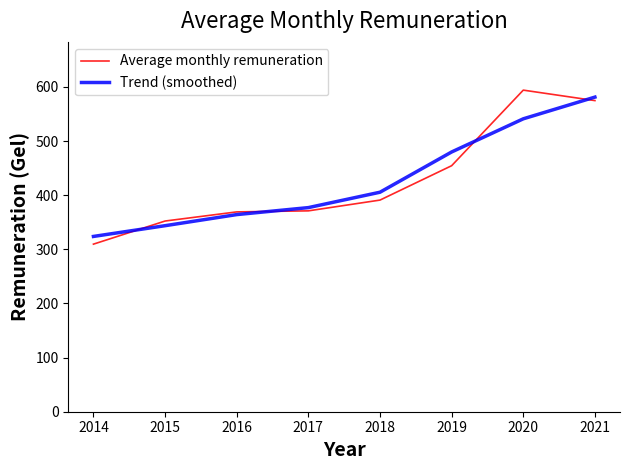

Between which two adjacent categories do Trend (smoothed) and Average monthly remuneration first intersect?

2014 and 2015